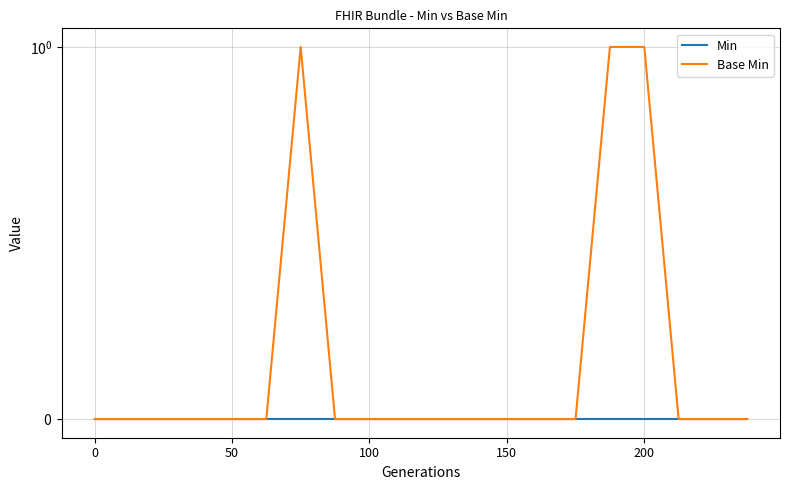

How many lines are shown in the chart?

2